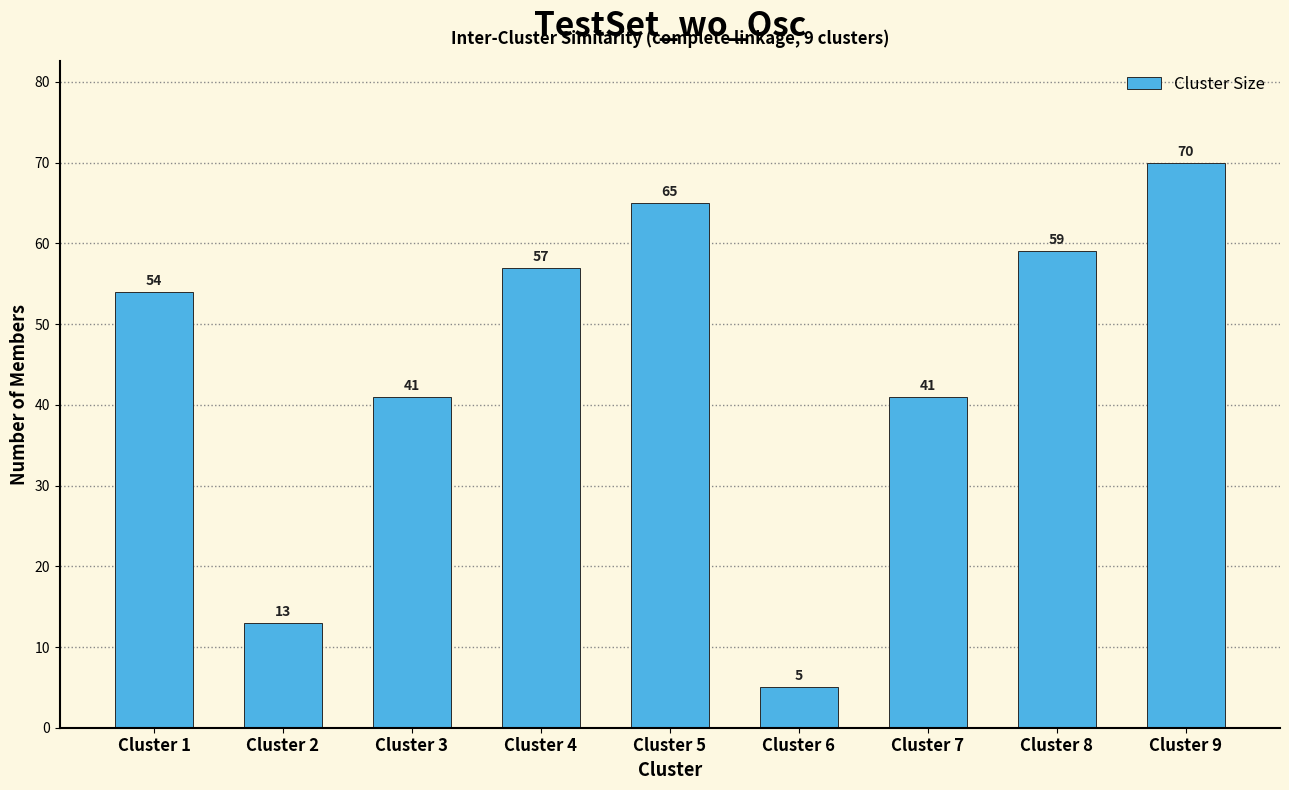

Which label corresponds to the smallest value in the chart?

Cluster 6